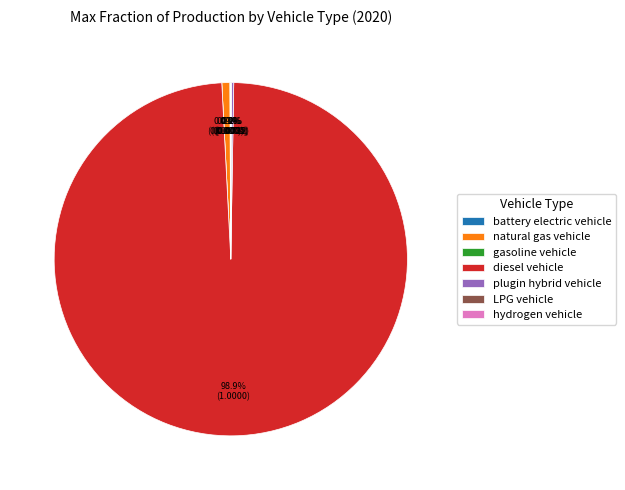

Count the number of slices in the pie.

7